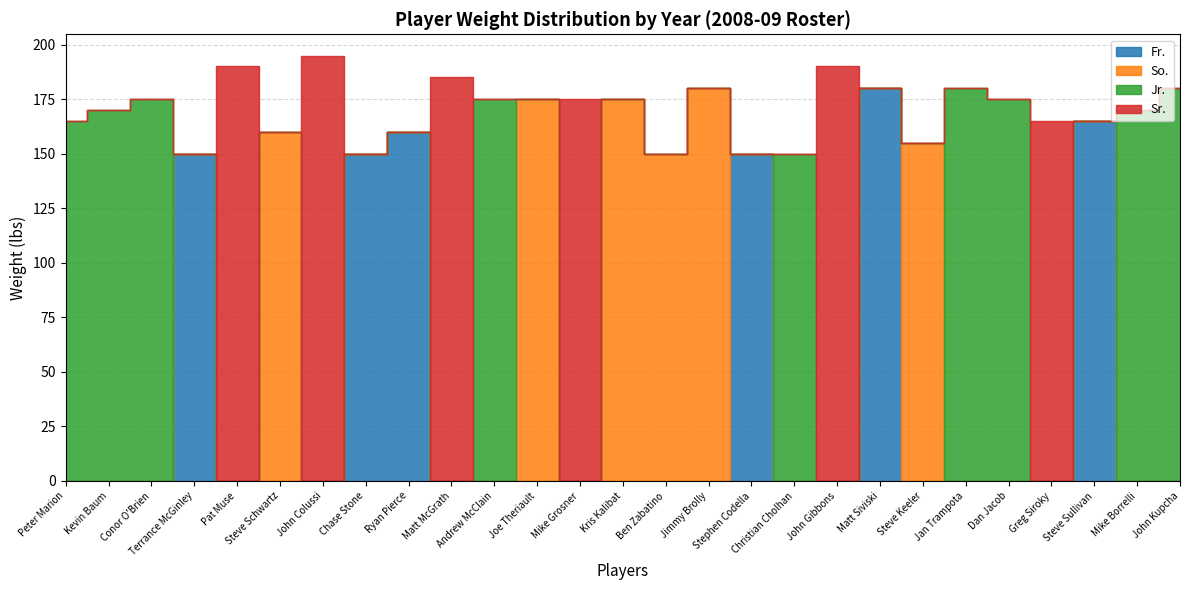

At which category is the sum across all series the highest?

John Colussi